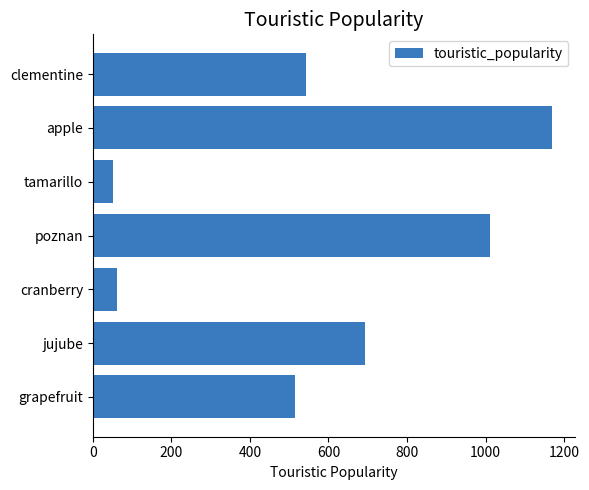

Reading top to bottom, what are all the values shown in this chart?

543.6	1170.2	50.8	1011.8	61.8	692.9	515.5